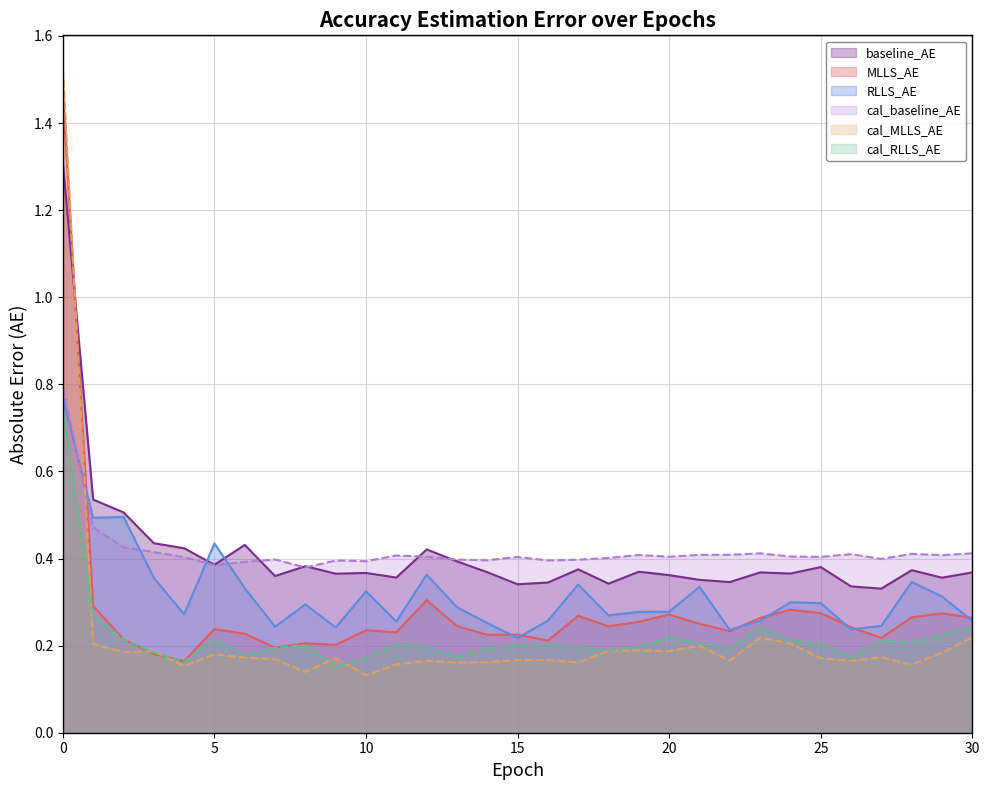

Is the value of cal_baseline_AE at 20 greater than the value of cal_MLLS_AE at 14?

Yes